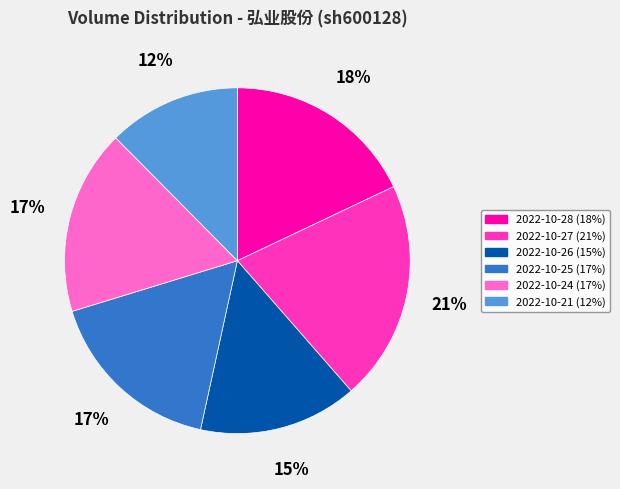

To the nearest percent, what portion does 2022-10-28 represent?

18%